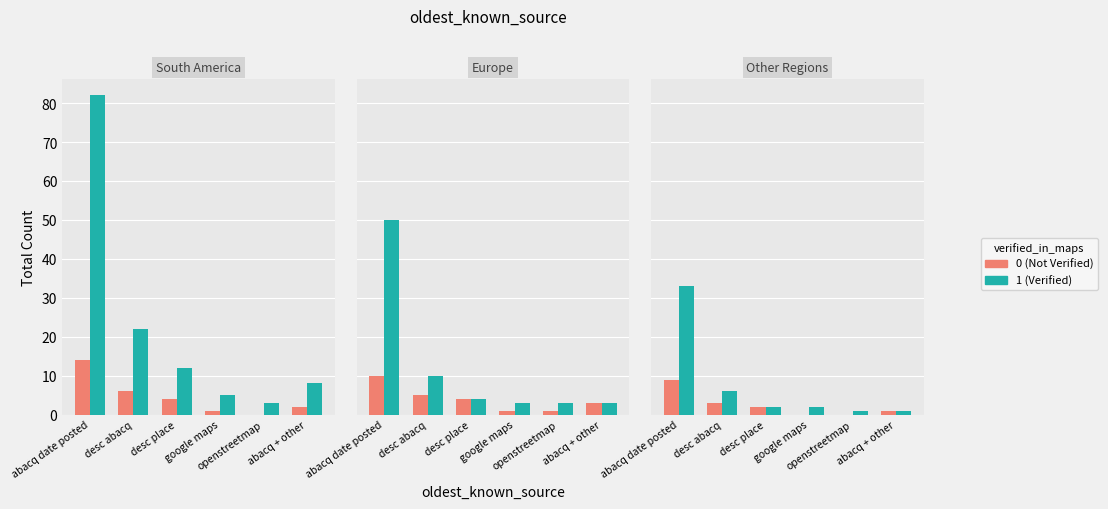

The Verified series shows 0 at openstreetmap. True or false?

False